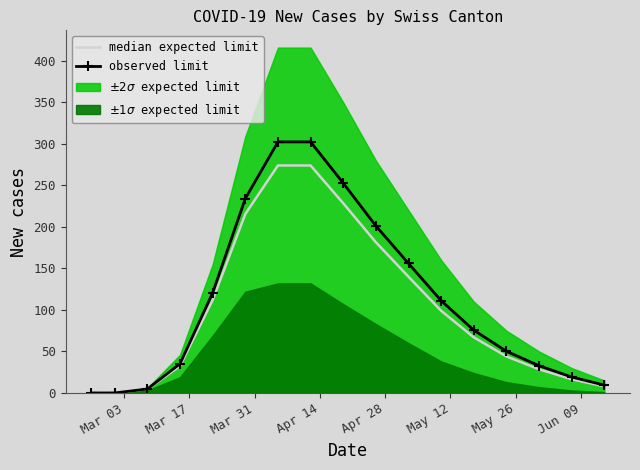

What is the value of the observed limit point at the 7th from the left?

302.4